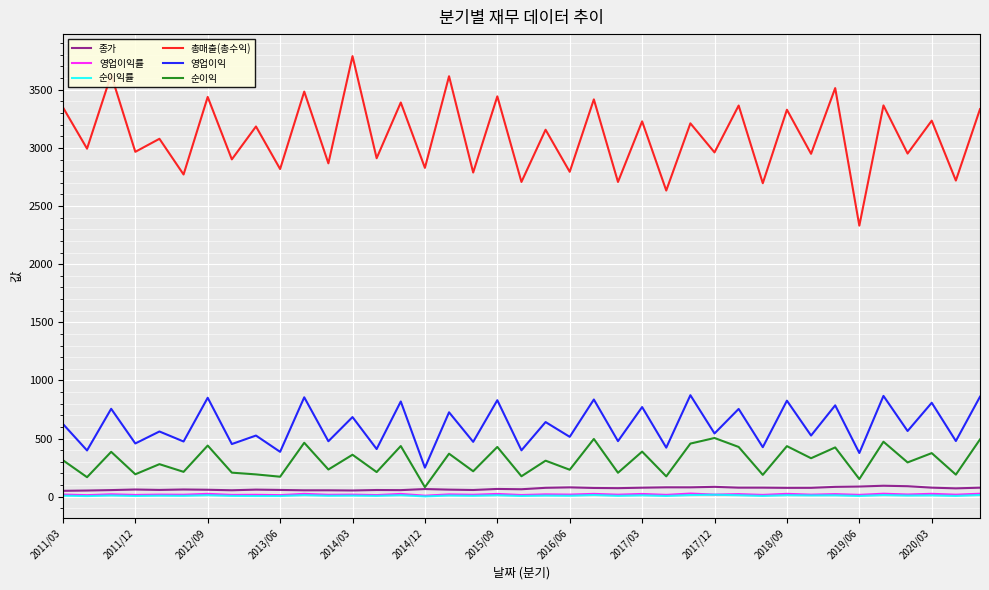

What are all the series names shown in the legend?

종가, 영업이익률, 순이익률, 총매출(총수익), 영업이익, 순이익